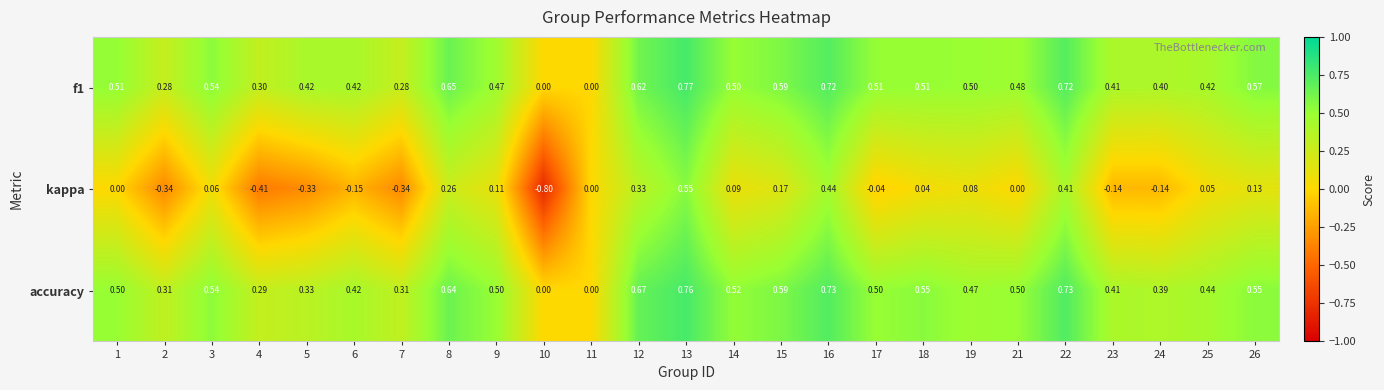

Which series has the largest total across all categories?

accuracy